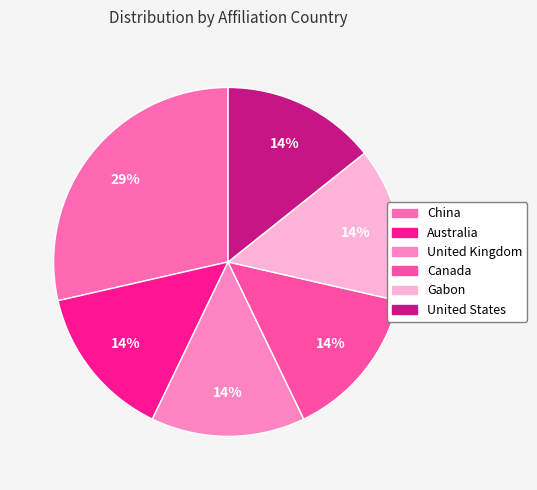

How much of the chart is everything except United Kingdom?

85.7%